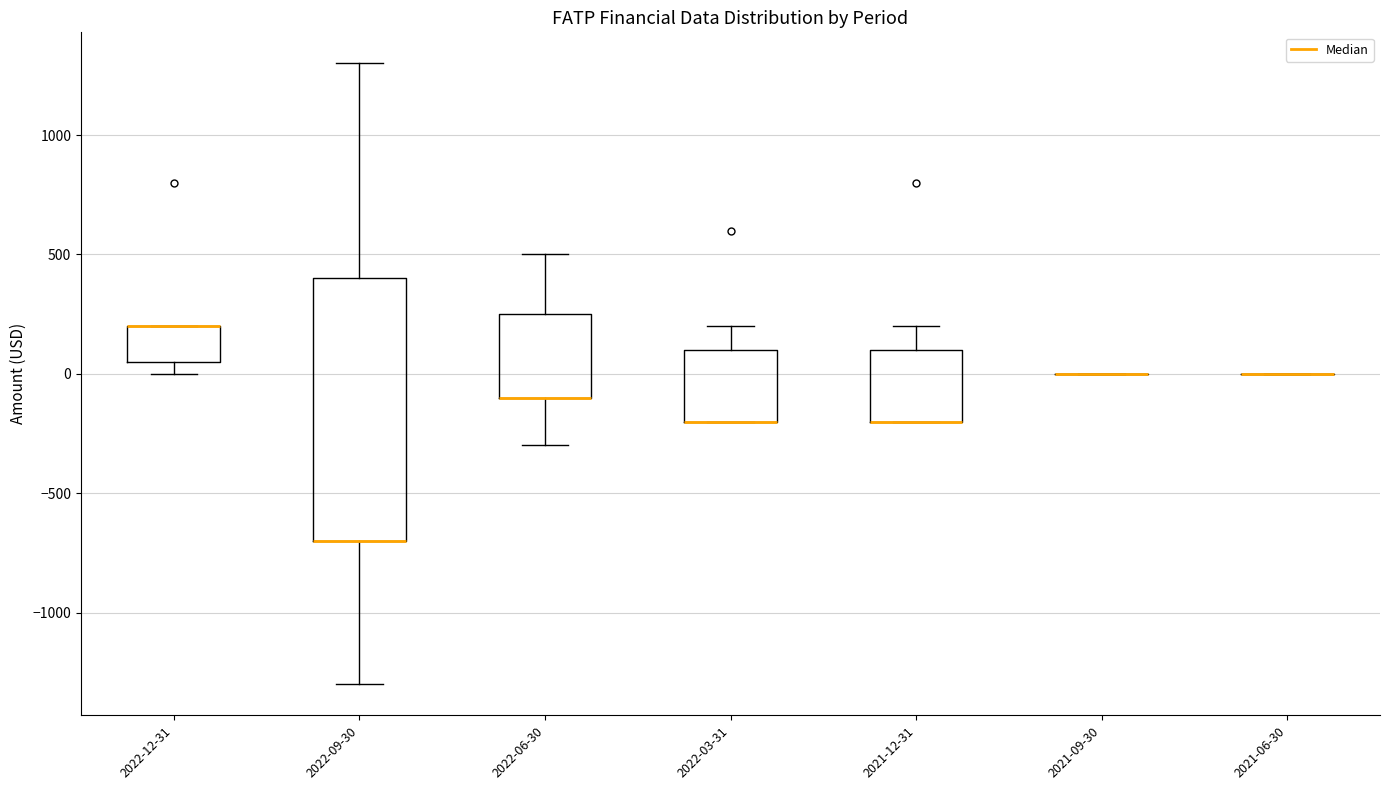

Reading left to right, read every box against the y-axis: the position of its median line, the range the box covers, and the ends of its whiskers. The values are not printed on the chart, so give them approximately, as read against the axis.

2022-12-31: median 200 (drawn on the box's upper edge), box 50 to 200, whiskers 0 to 200
2022-09-30: median -700 (drawn on the box's lower edge), box -700 to 400, whiskers -1300 to 1300
2022-06-30: median -100 (drawn on the box's lower edge), box -100 to 250, whiskers -300 to 500
2022-03-31: median -200 (drawn on the box's lower edge), box -200 to 100, whiskers -200 to 200
2021-12-31: median -200 (drawn on the box's lower edge), box -200 to 100, whiskers -200 to 200
2021-09-30: box collapsed to a line at 0, whiskers 0 to 0
2021-06-30: box collapsed to a line at 0, whiskers 0 to 0